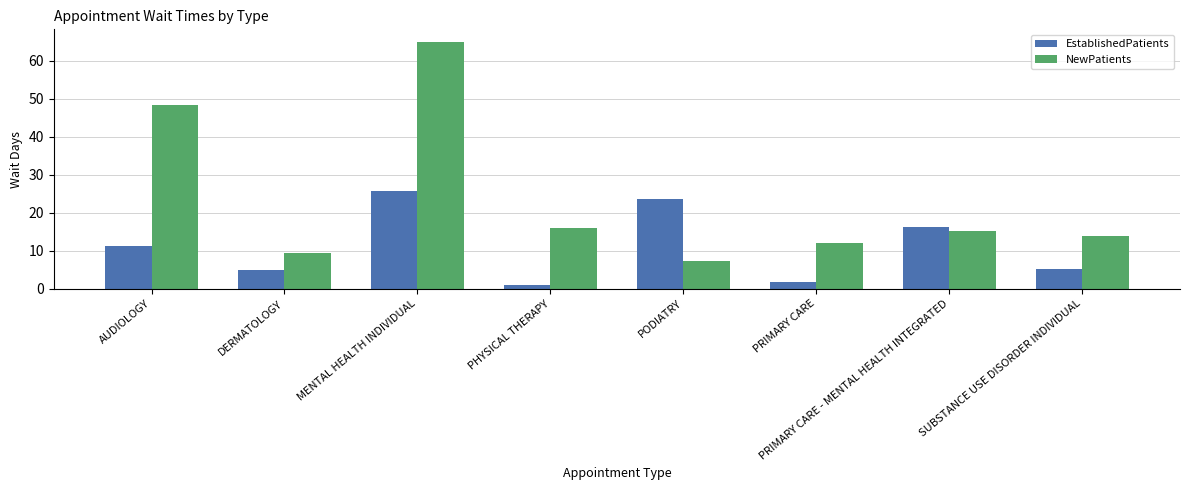

At how many categories does at least one series exceed 31?

2